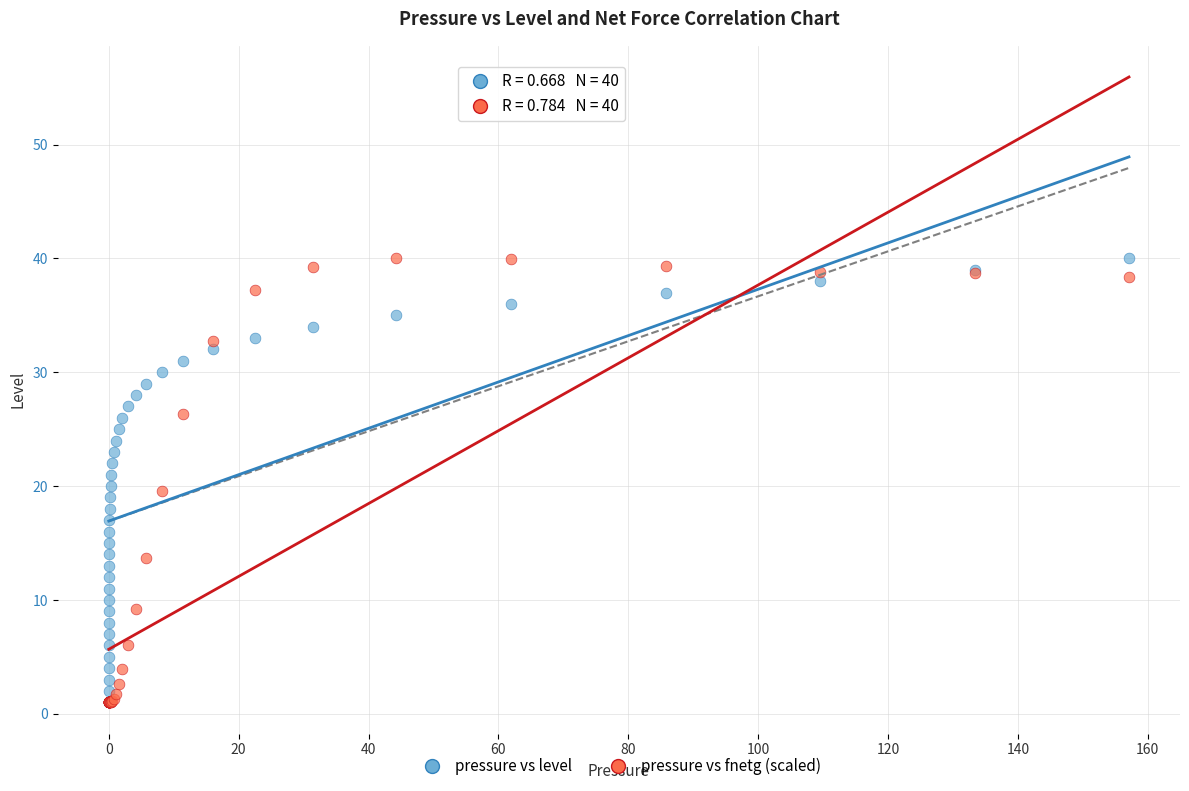

What are all the series names shown in the legend?

pressure vs level, pressure vs fnetg (scaled)